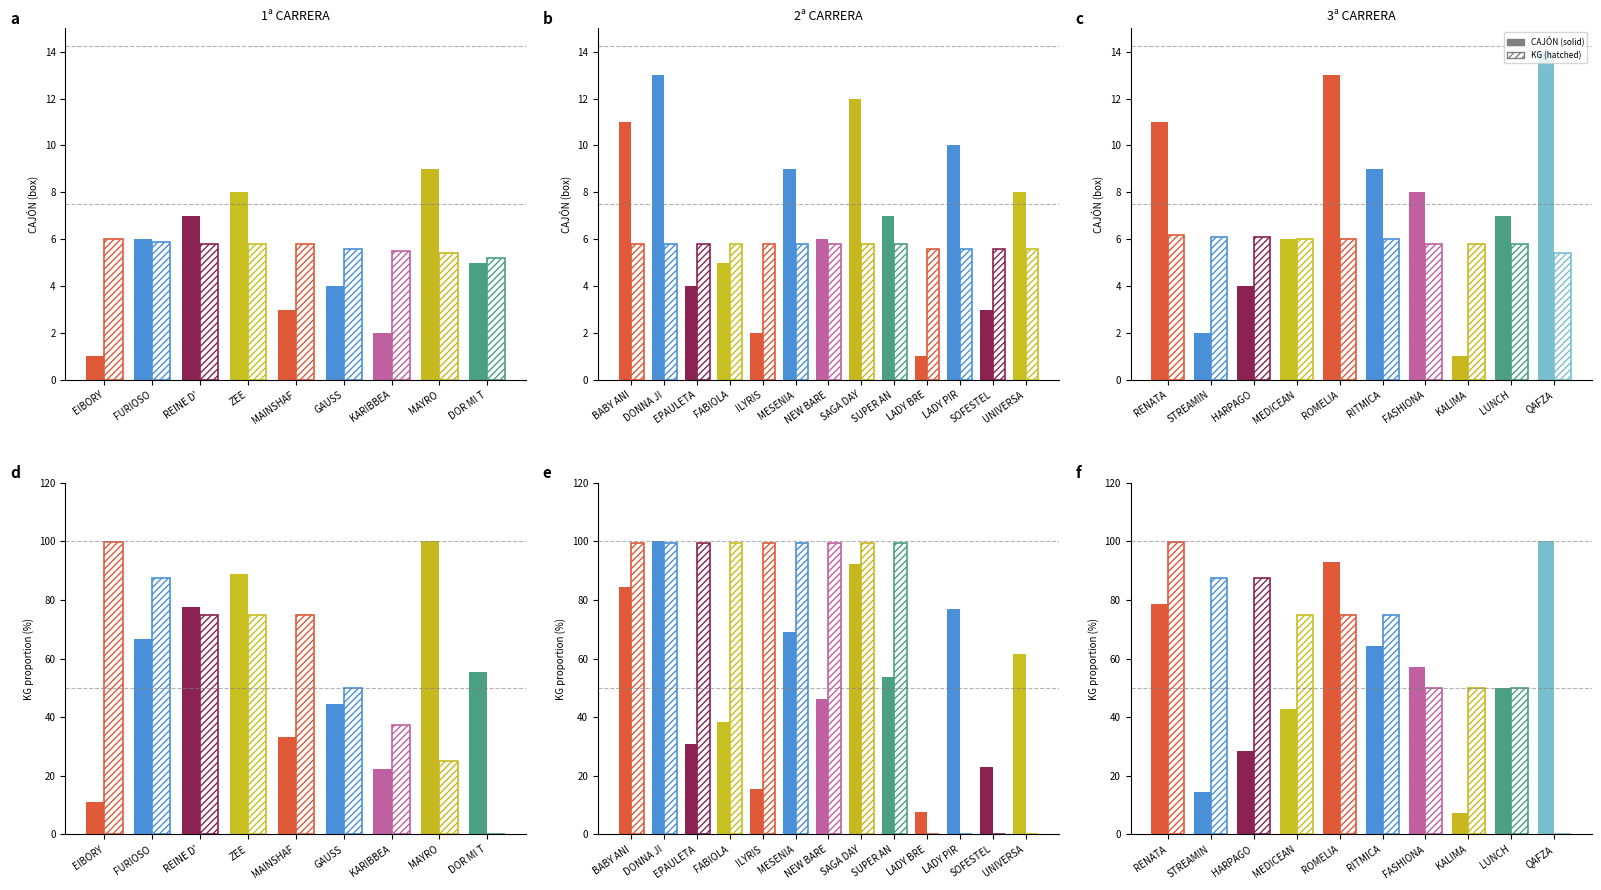

How many bars are there in each group?

2